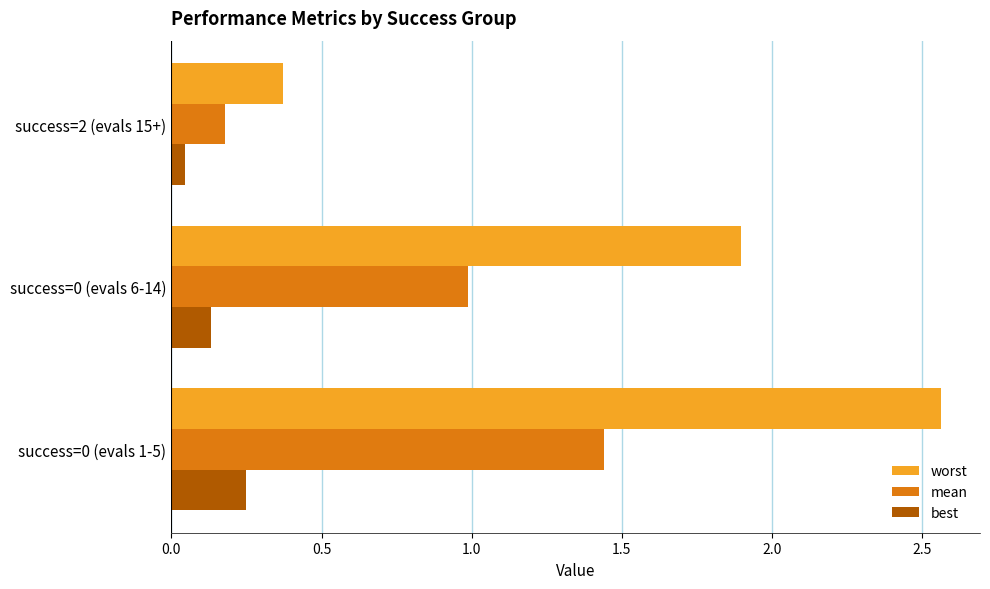

What is the difference between the maximum and minimum values in the worst series?

2.2